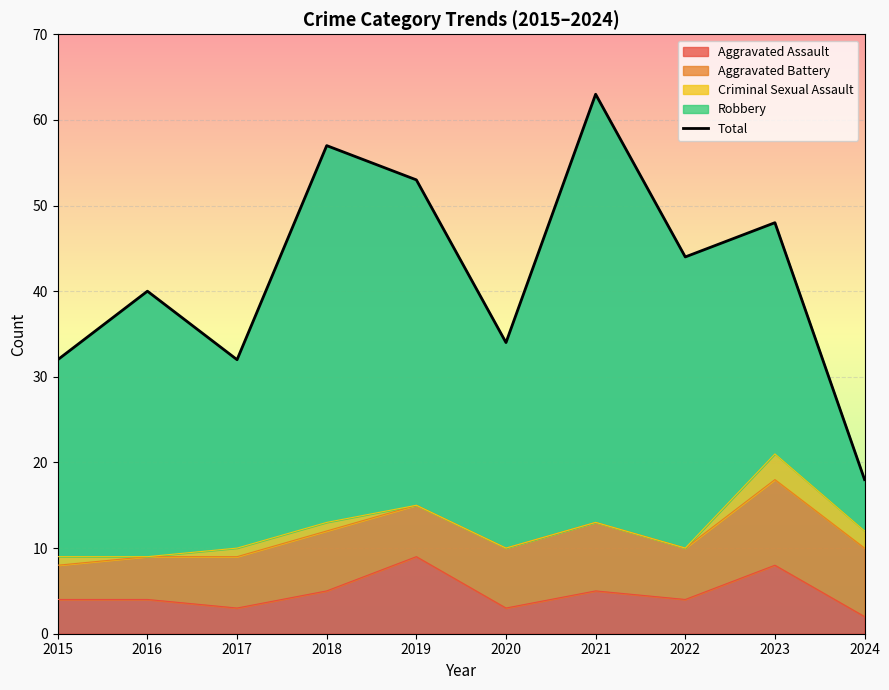

Does the chart display data point markers on the line(s)?

No